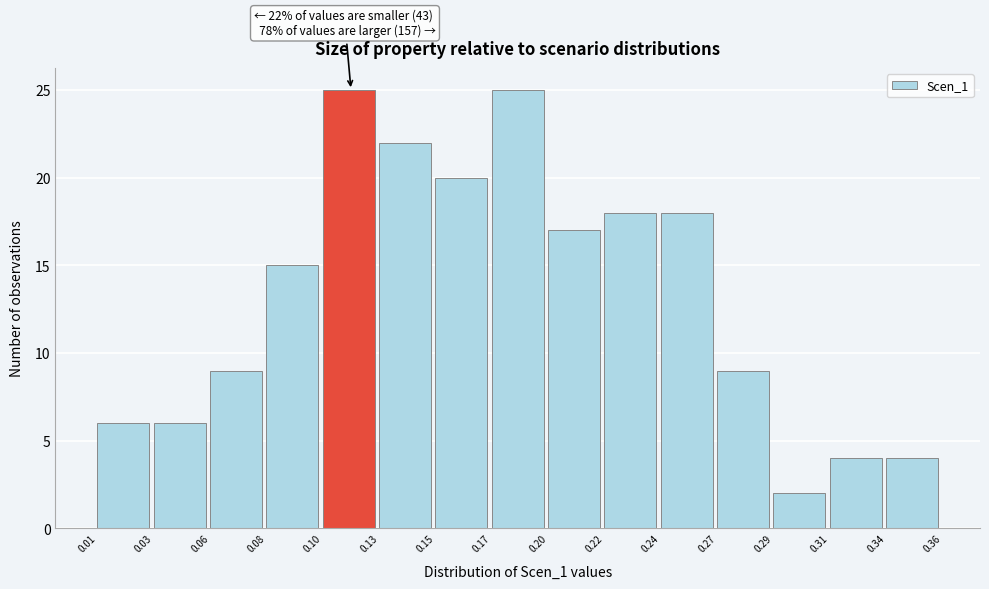

Reading left to right, transcribe all the data shown in this chart.

6	6	9	15	25	22	20	25	17	18	18	9	2	4	4